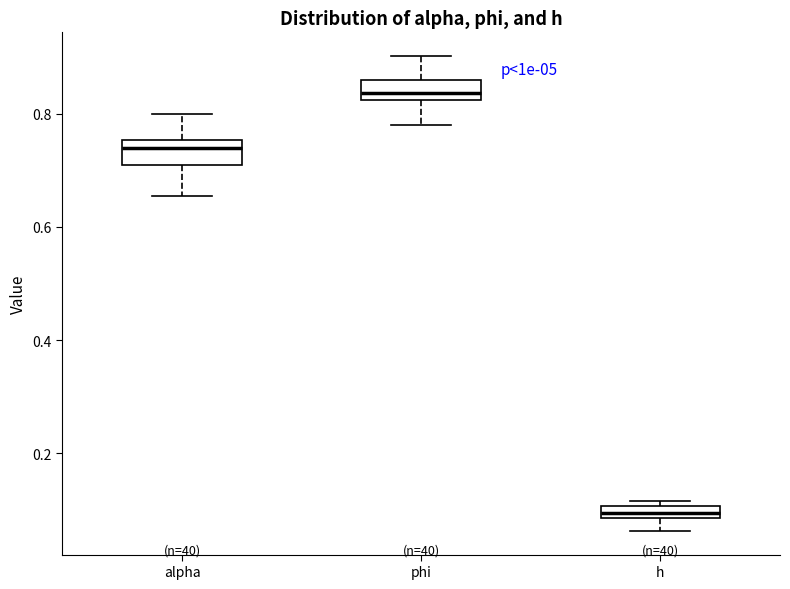

Which box's median line is the highest?

phi